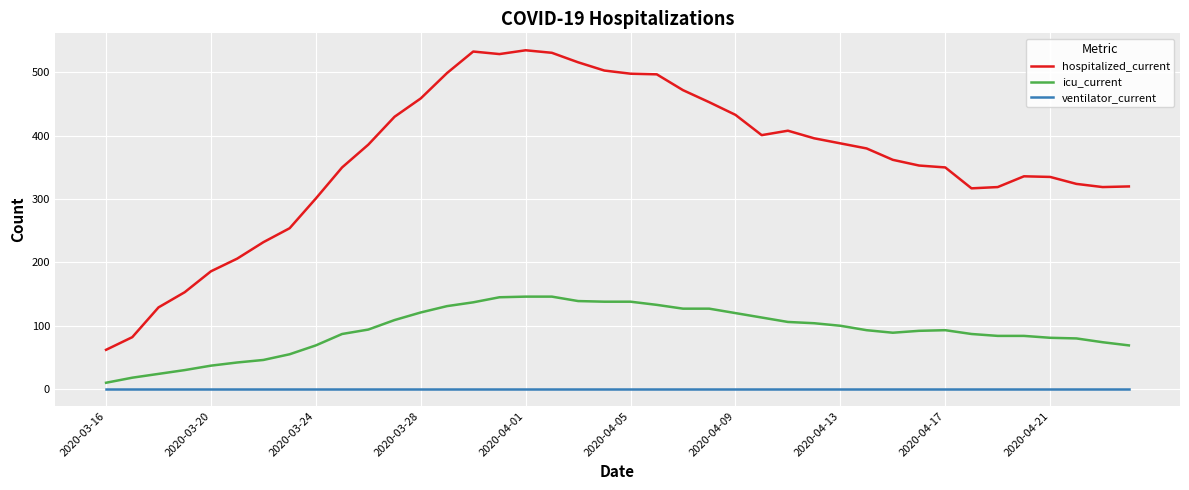

List the series in order of their peak value, highest first.

hospitalized_current, icu_current, ventilator_current